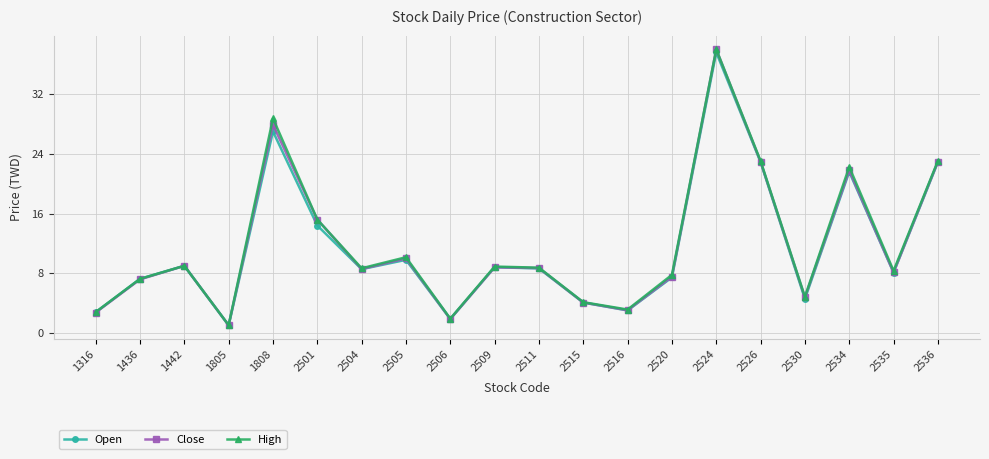

How many interior local valleys does the Open series have?

6